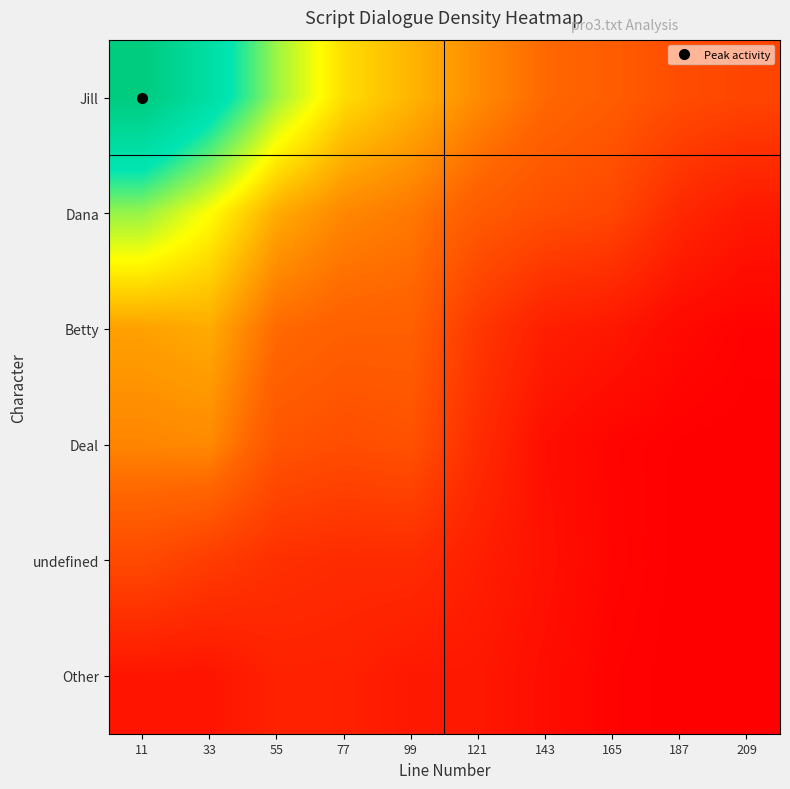

List the series in order of their peak value, lowest first.

Other, undefined, Deal, Betty, Dana, Jill